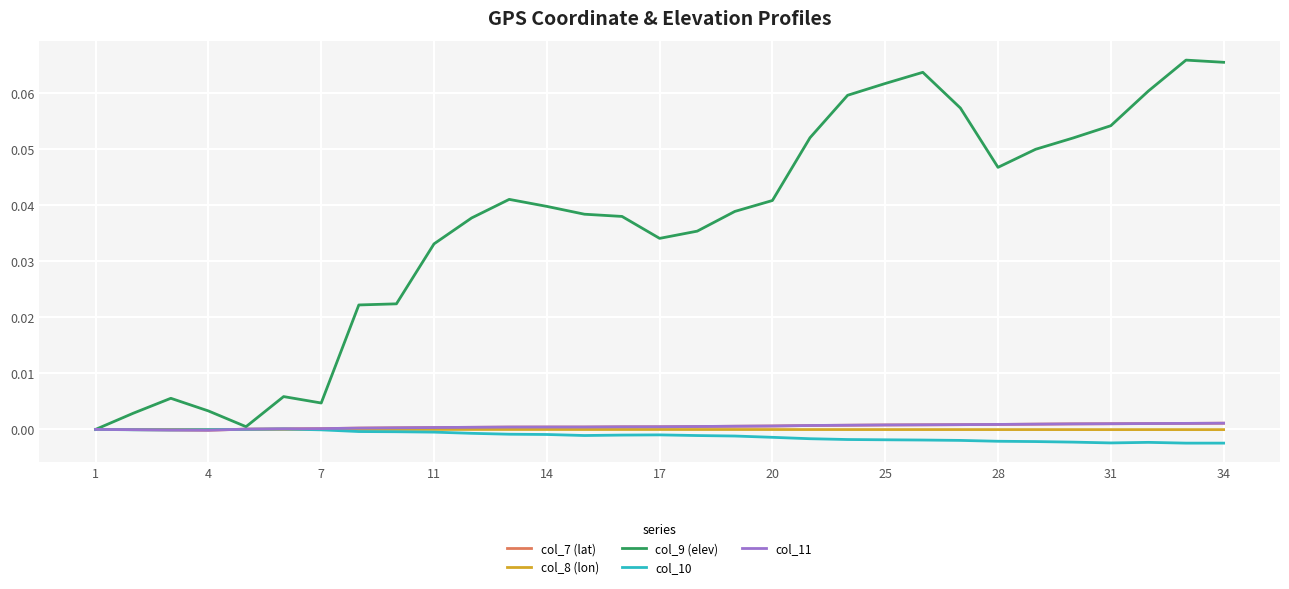

Which series has the largest range (max minus min)?

col_9 (elev)